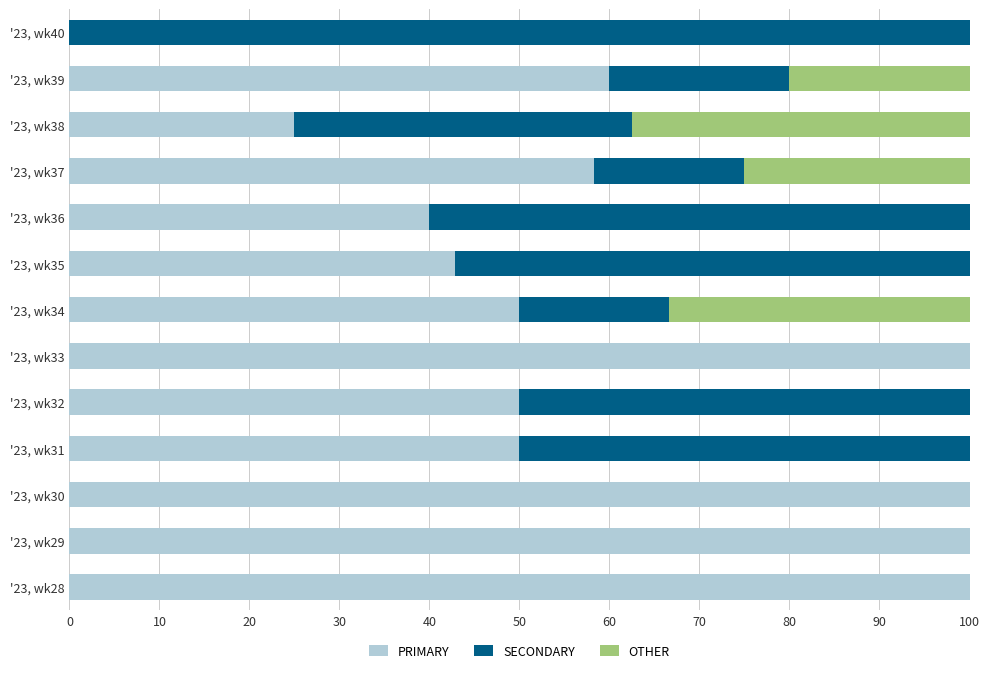

What are all the series names shown in the legend?

PRIMARY, SECONDARY, OTHER